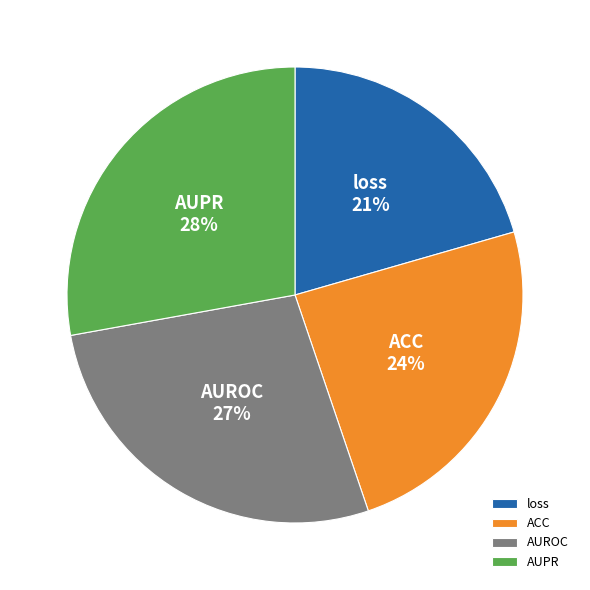

What percentage is the AUROC slice, to the nearest percent?

27%